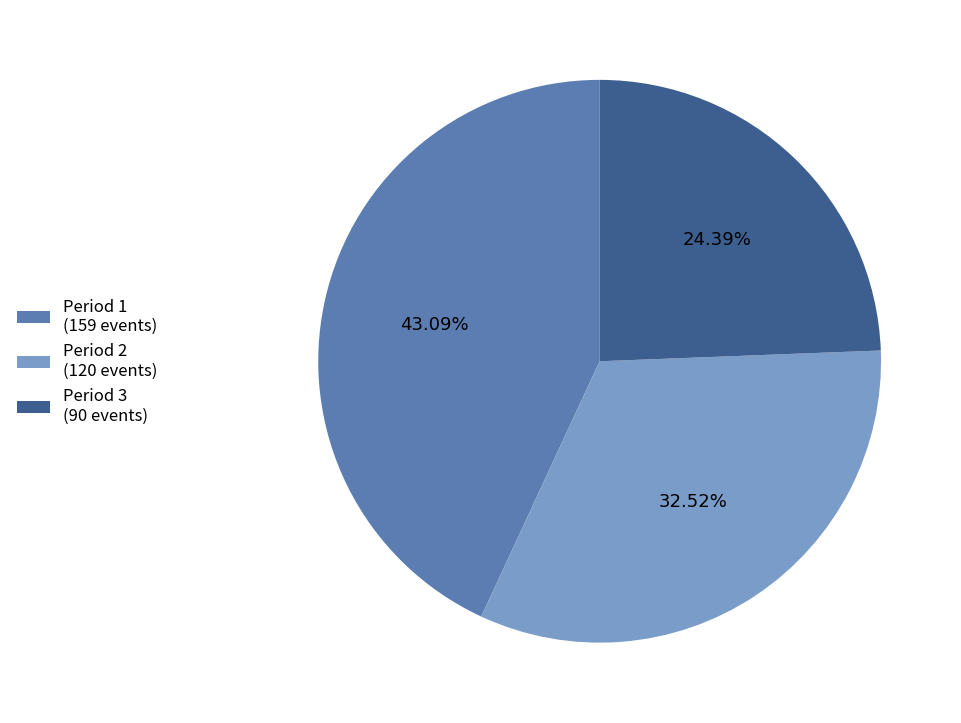

What is the largest slice in the pie chart?

Period 1